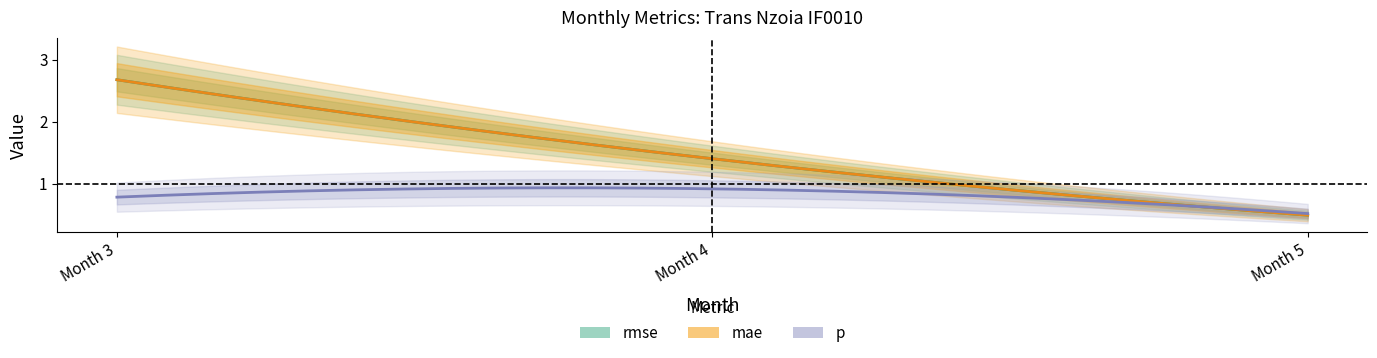

What is the smallest value displayed?

0.5